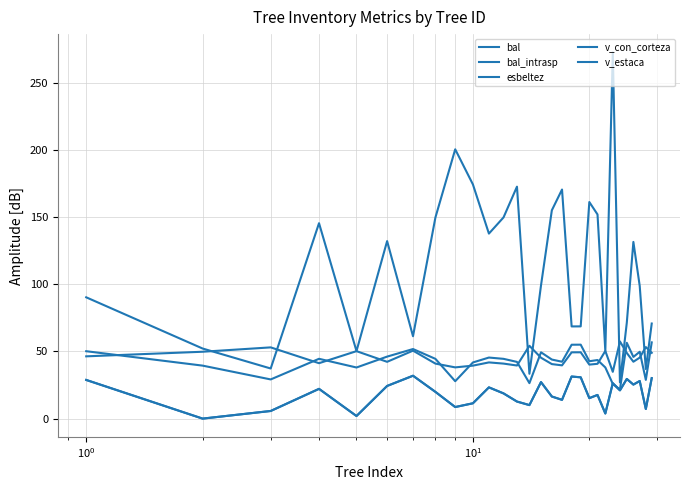

In bal_intrasp, how many points are higher than both neighbors (excluding endpoints)?

9